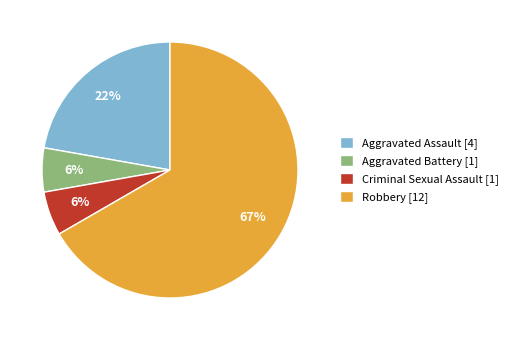

Between Robbery [12] and Aggravated Assault [4], which is larger?

Robbery [12]